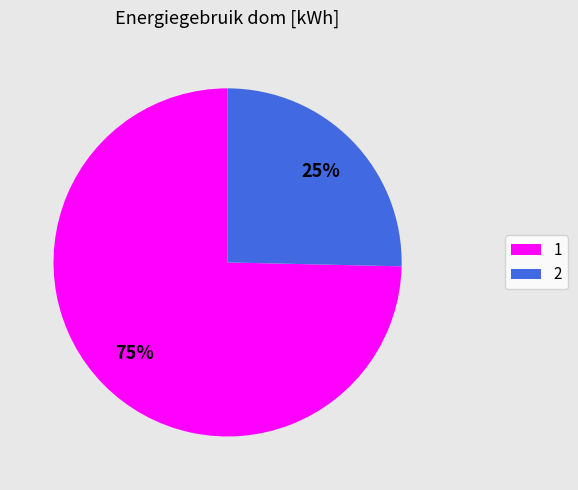

Does 1 account for over 50% of the chart?

Yes